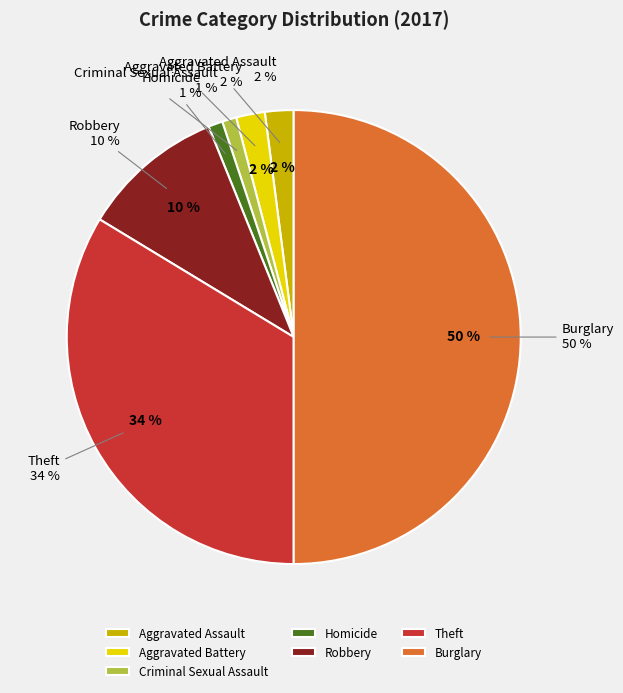

Is the sum of Aggravated Battery and Aggravated Assault greater than half?

No